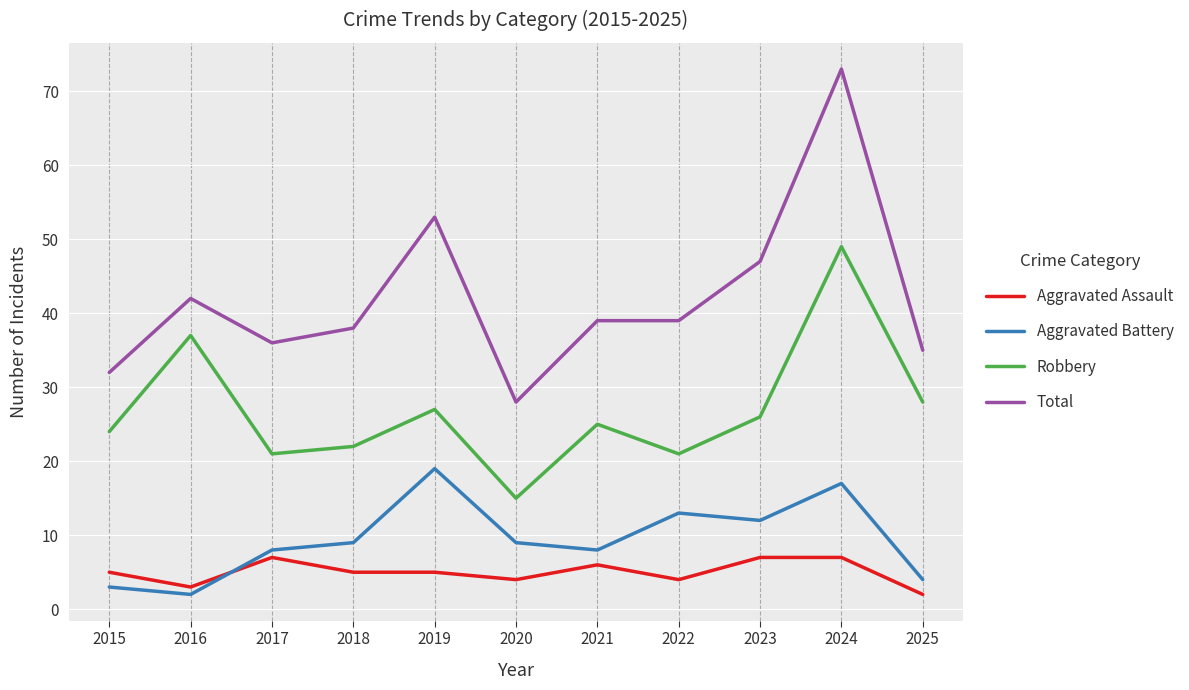

What is the sum of the Aggravated Battery values at 2021 and 2019?

27